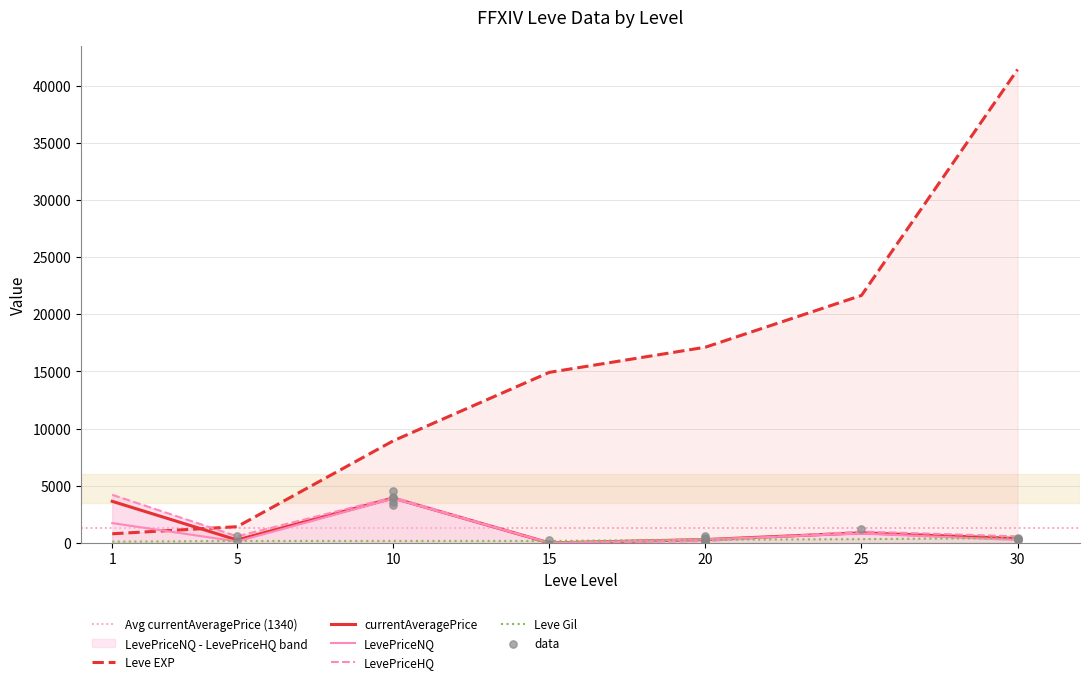

At how many categories does at least one series exceed 36596?

1